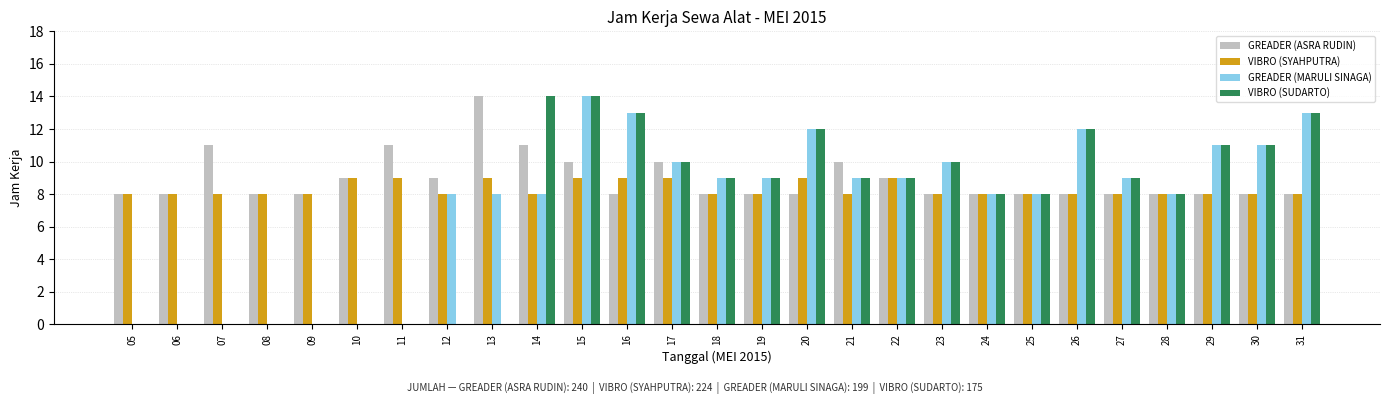

The GREADER (MARULI SINAGA) series shows 10 at 17. True or false?

True